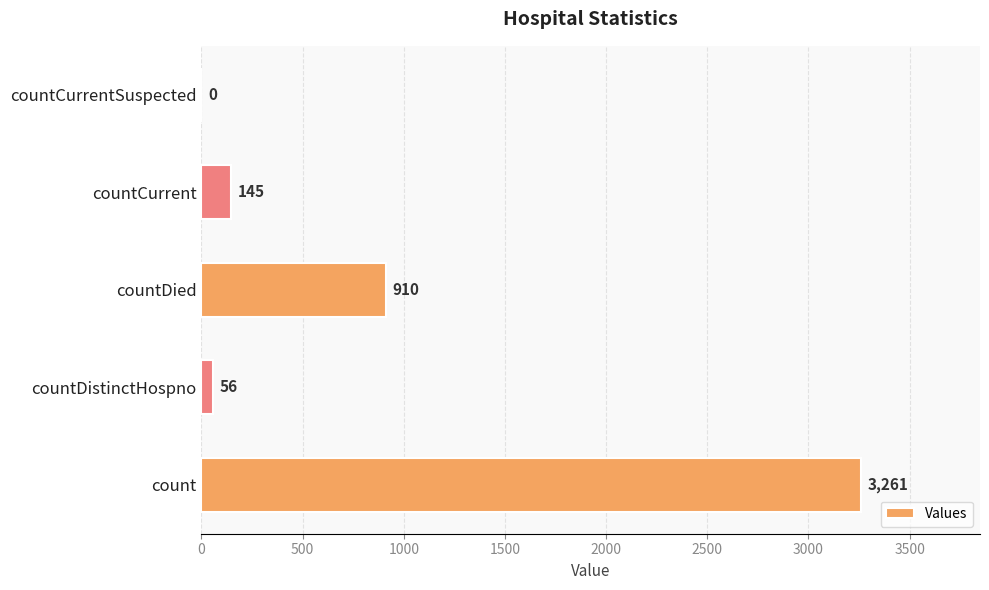

How many series are shown in this chart?

1